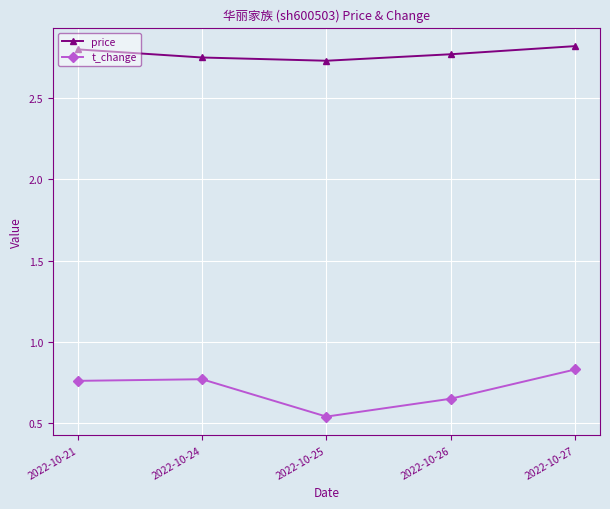

Is the value of t_change at 2022-10-25 greater than the value of price at 2022-10-25?

No